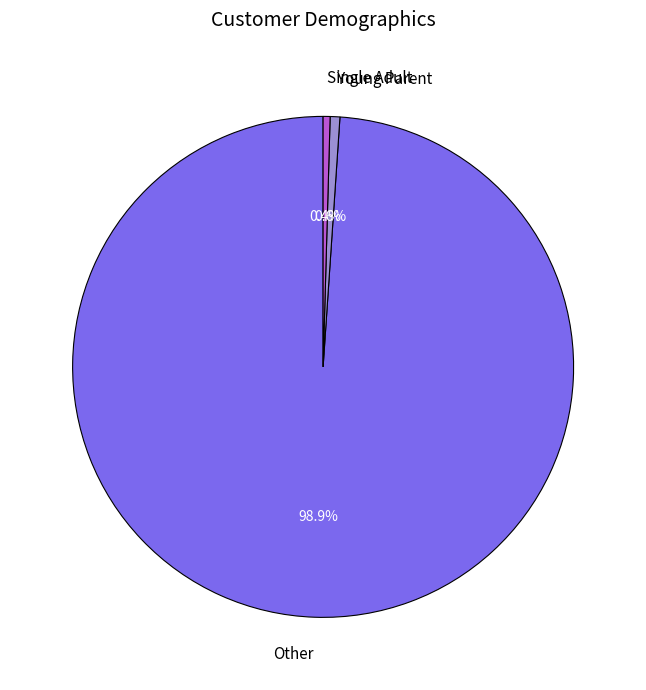

Do Other and Young Parent together represent more than half of the pie?

Yes